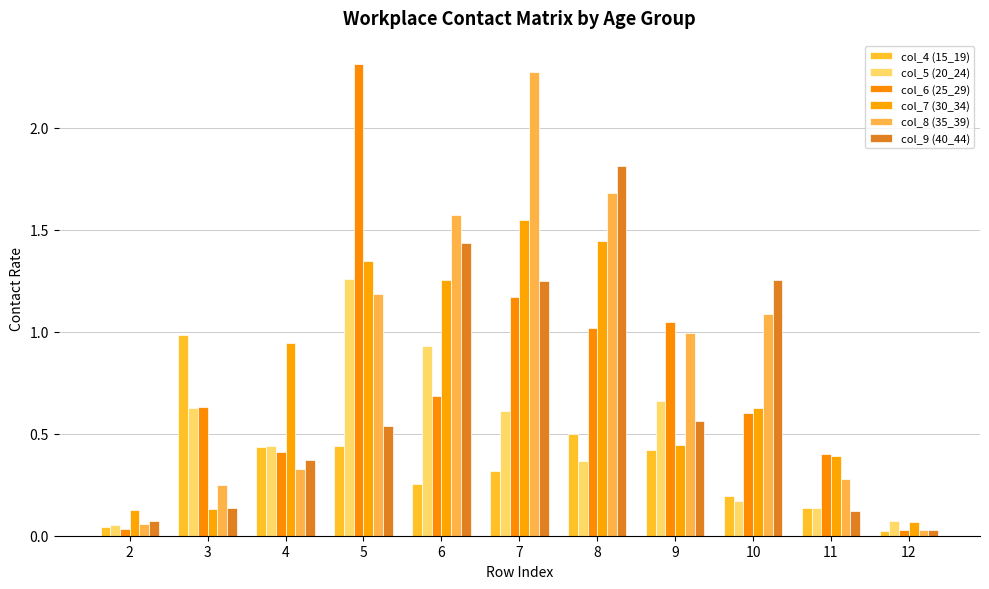

Which series changed the most between 9 and 10?

col_9 (40_44)